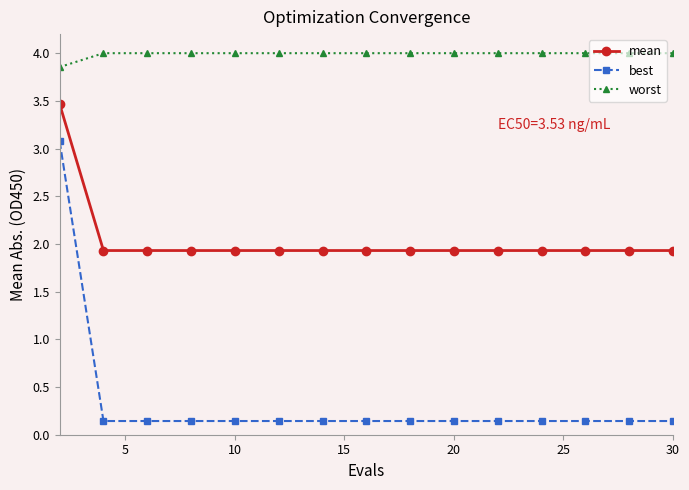

What is the difference between the maximum and minimum values in the best series?

2.9